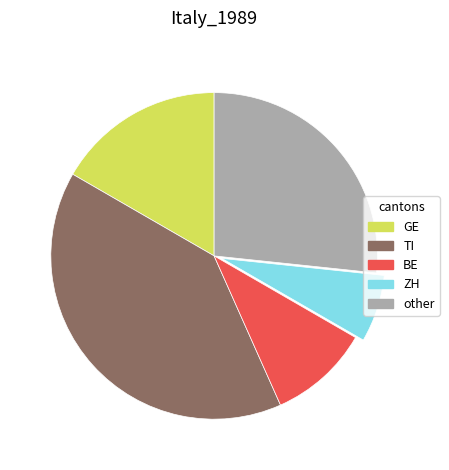

Is it true that GE is 17% of the pie?

True